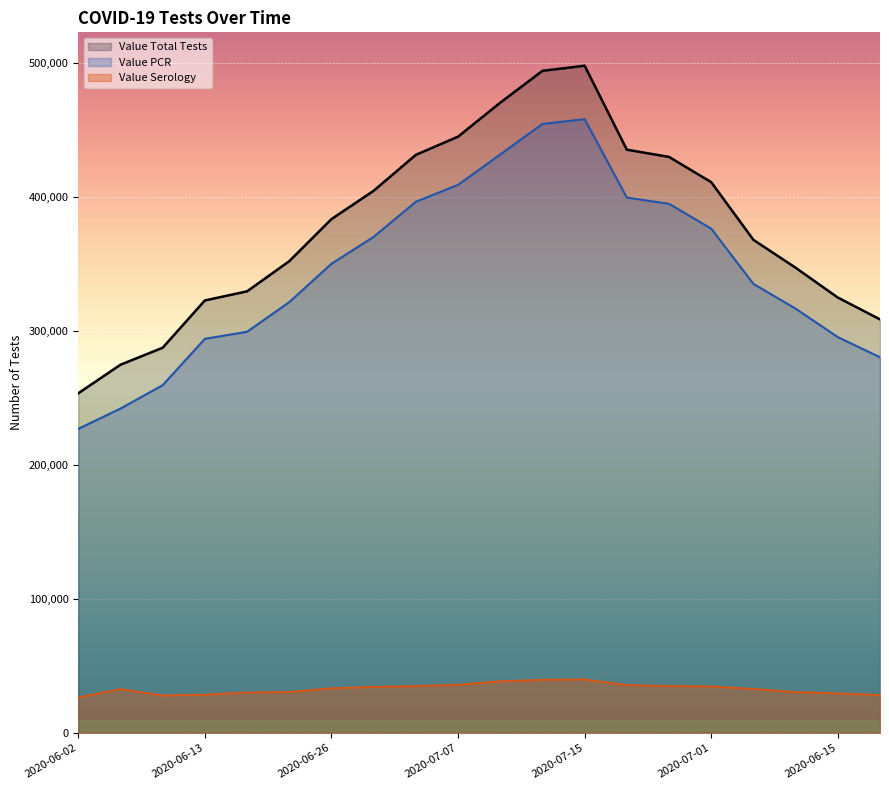

Reading right to left, transcribe all the data shown in this chart.

Value Total Tests: 2020-06-11=308786	2020-06-15=325065	2020-06-20=347331	2020-06-24=368152	2020-07-01=411217	2020-07-03=430071	2020-07-06=435471	2020-07-15=498179	2020-07-14=494343	2020-07-10=470548	2020-07-07=445196	2020-07-04=431611	2020-06-30=404781	2020-06-26=383636	2020-06-22=352215	2020-06-17=329710	2020-06-13=322900	2020-06-09=287597	2020-06-05=274919	2020-06-02=253585
Value PCR: 2020-06-11=280467	2020-06-15=295530	2020-06-20=316784	2020-06-24=335276	2020-07-01=376534	2020-07-03=395052	2020-07-06=399715	2020-07-15=458247	2020-07-14=454682	2020-07-10=431910	2020-07-07=409217	2020-07-04=396592	2020-06-30=370400	2020-06-26=350296	2020-06-22=321642	2020-06-17=299520	2020-06-13=294265	2020-06-09=259649	2020-06-05=242174	2020-06-02=227056
Value Serology: 2020-06-11=28319	2020-06-15=29535	2020-06-20=30547	2020-06-24=32876	2020-07-01=34683	2020-07-03=35019	2020-07-06=35756	2020-07-15=39932	2020-07-14=39661	2020-07-10=38638	2020-07-07=35979	2020-07-04=35019	2020-06-30=34381	2020-06-26=33340	2020-06-22=30573	2020-06-17=30190	2020-06-13=28635	2020-06-09=27948	2020-06-05=32745	2020-06-02=26529